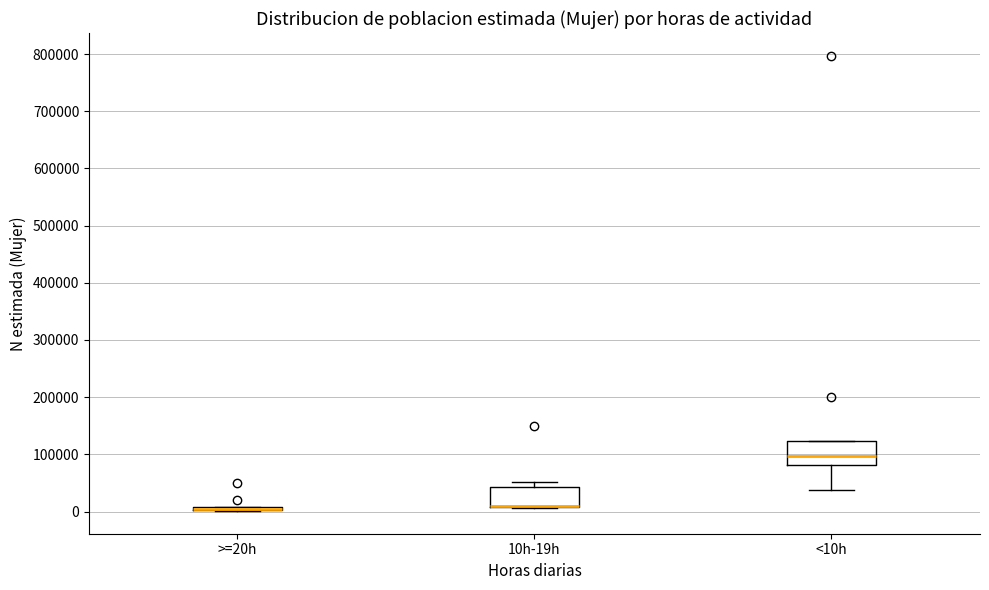

Where does the lower whisker of the box for <10h end on the y-axis? The values are not printed on the chart, so give them approximately, as read against the axis.

40000